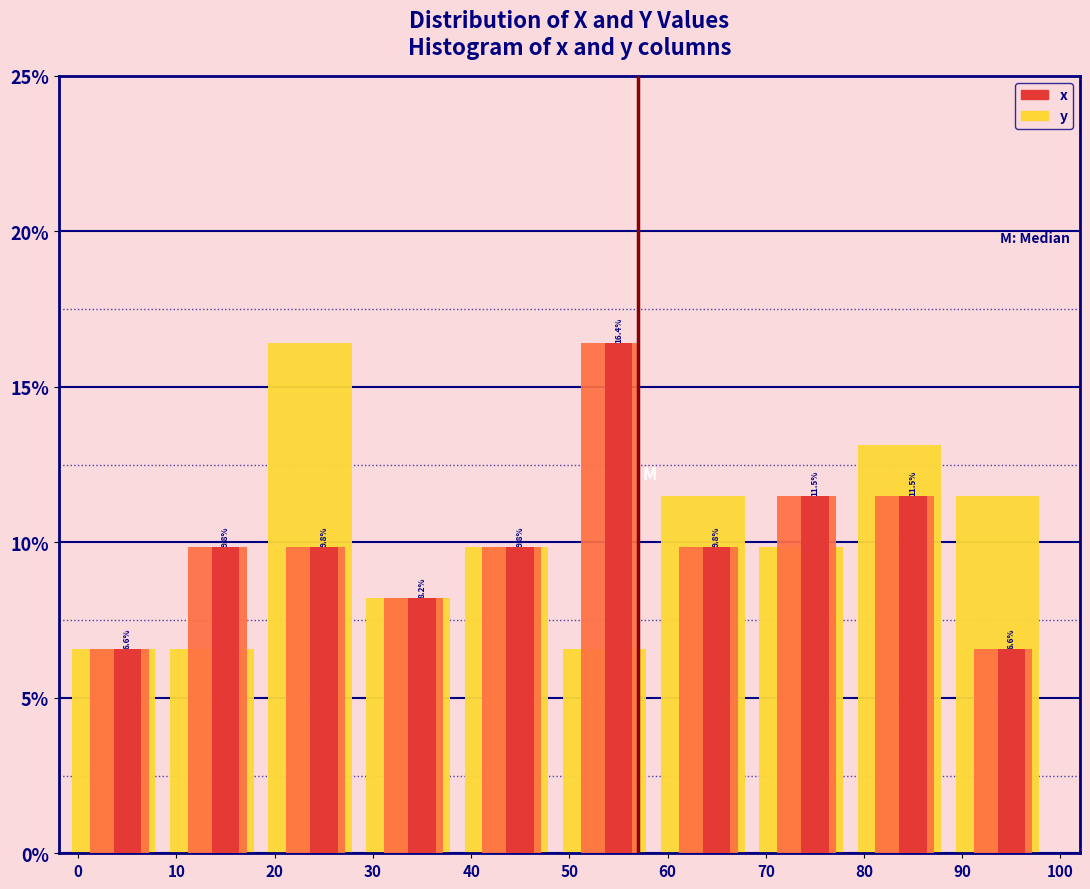

What is the total value across all series at 90?

24.6